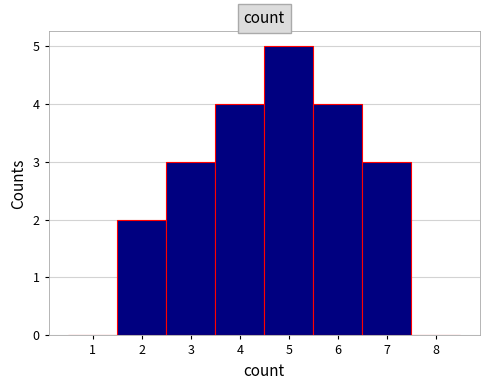

Reading left to right, list every bar in this chart as the range it spans on the x-axis followed by its height. The values are not printed on the chart, so give them approximately, as read against the axis.

0.5 to 1.5: 0
1.5 to 2.5: 2
2.5 to 3.5: 3
3.5 to 4.5: 4
4.5 to 5.5: 5
5.5 to 6.5: 4
6.5 to 7.5: 3
7.5 to 8.5: 0